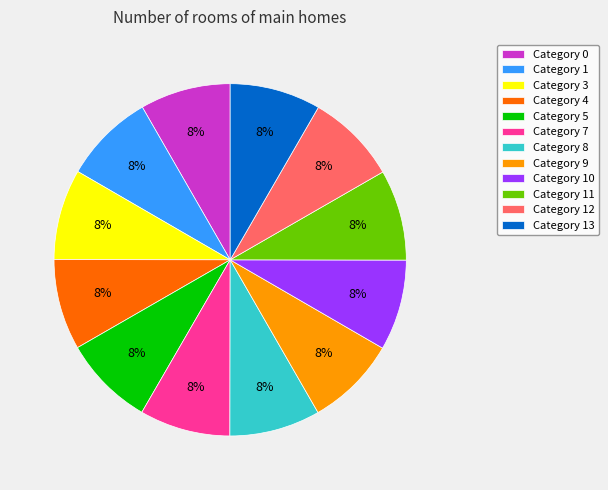

Is there a majority slice in this chart?

No